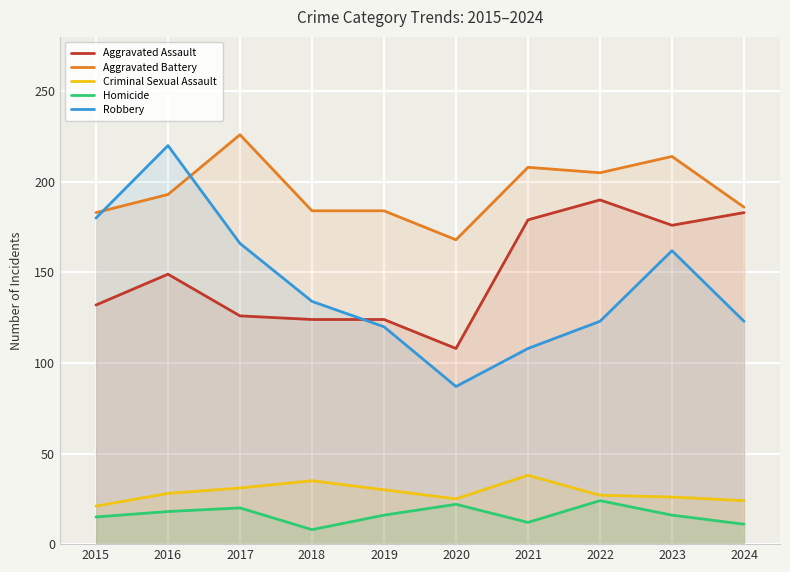

What are all the series names shown in the legend?

Aggravated Assault, Aggravated Battery, Criminal Sexual Assault, Homicide, Robbery